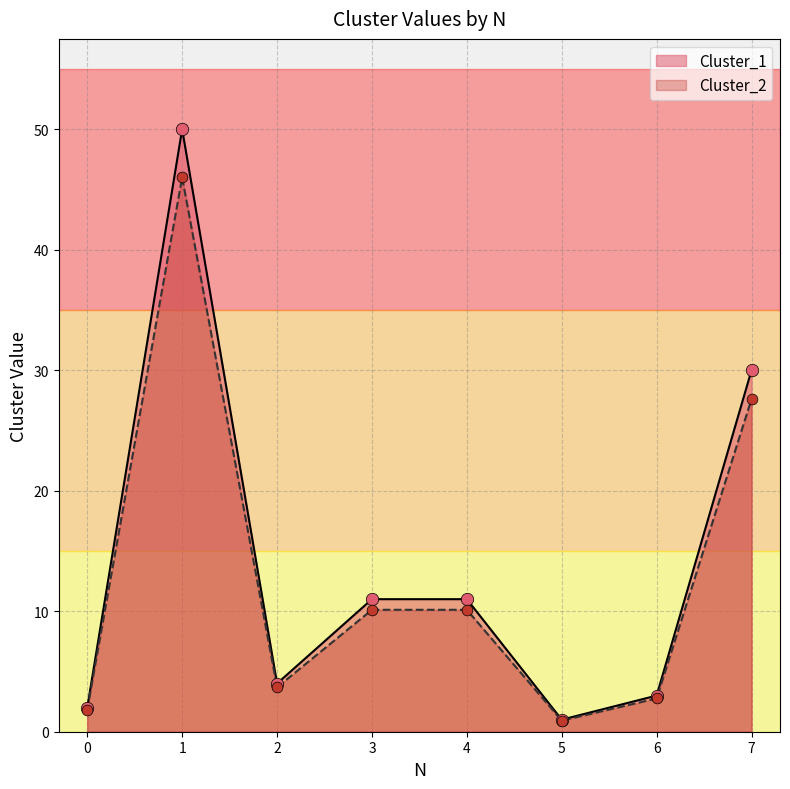

Is the value of Cluster_1 at 7 greater than the value of Cluster_2 at 1?

No